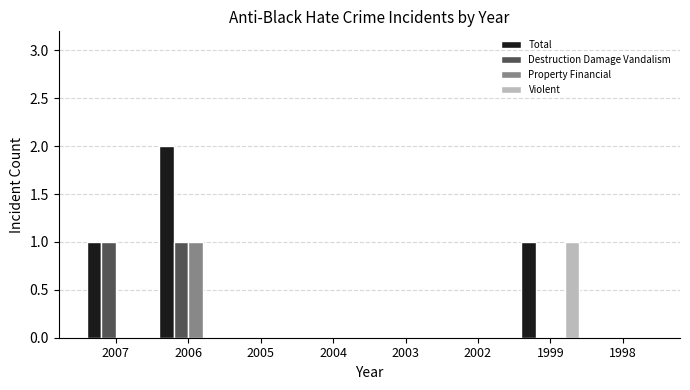

At which category is the sum across all series the highest?

2006